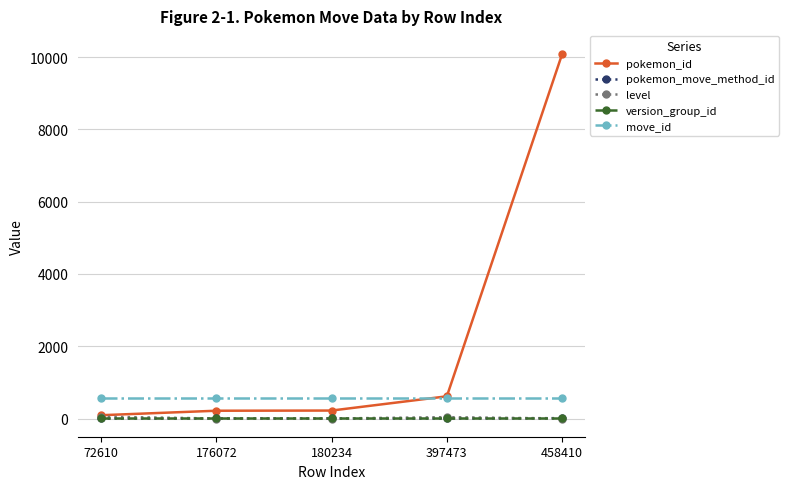

What are all the series names shown in the legend?

pokemon_id, pokemon_move_method_id, level, version_group_id, move_id